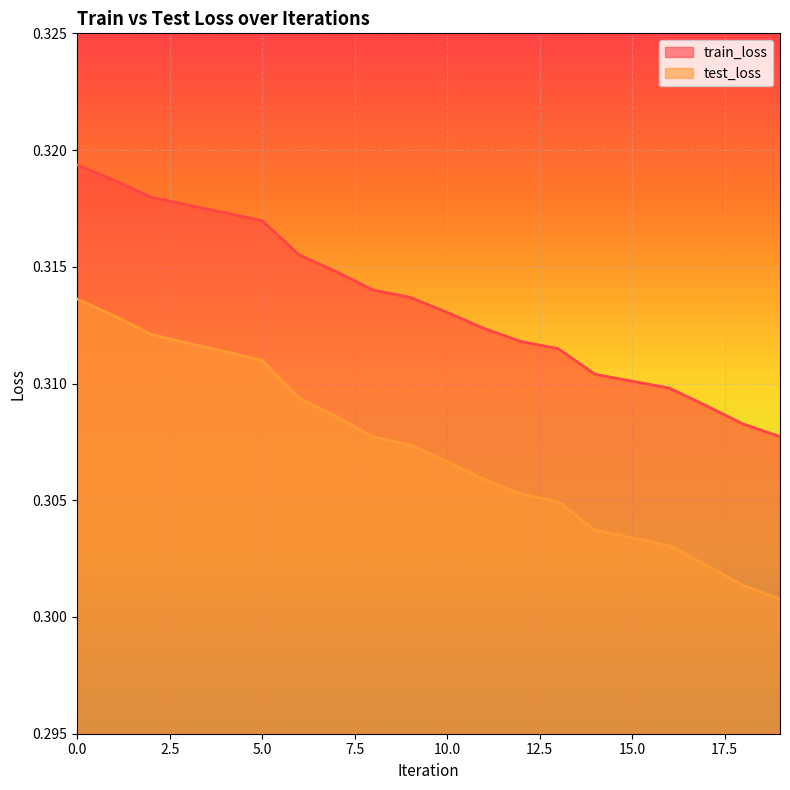

Rank the series by their average value, from highest to lowest.

train_loss, test_loss